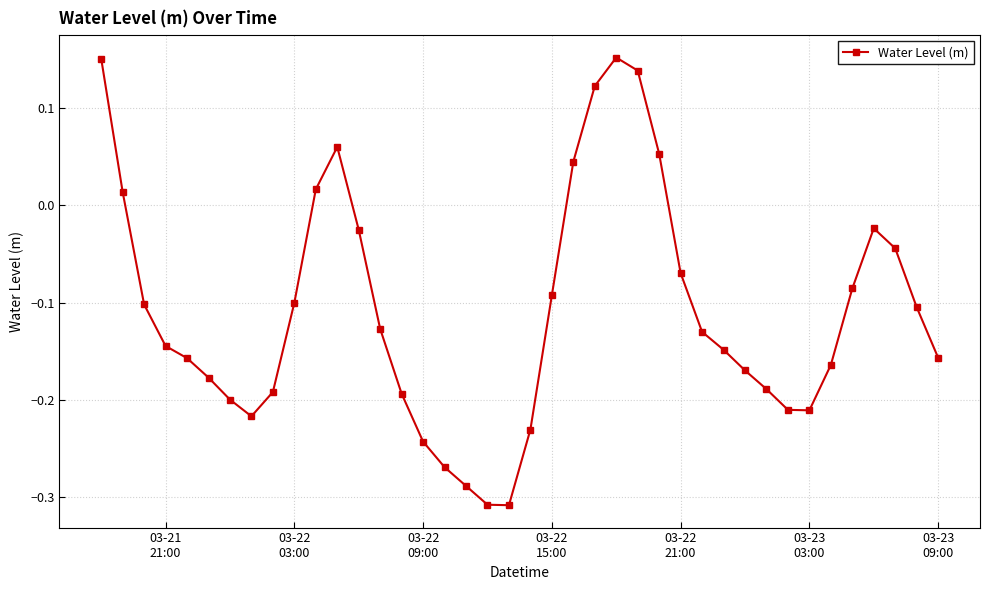

True or false: there are more than 2 points higher than both neighbors.

True